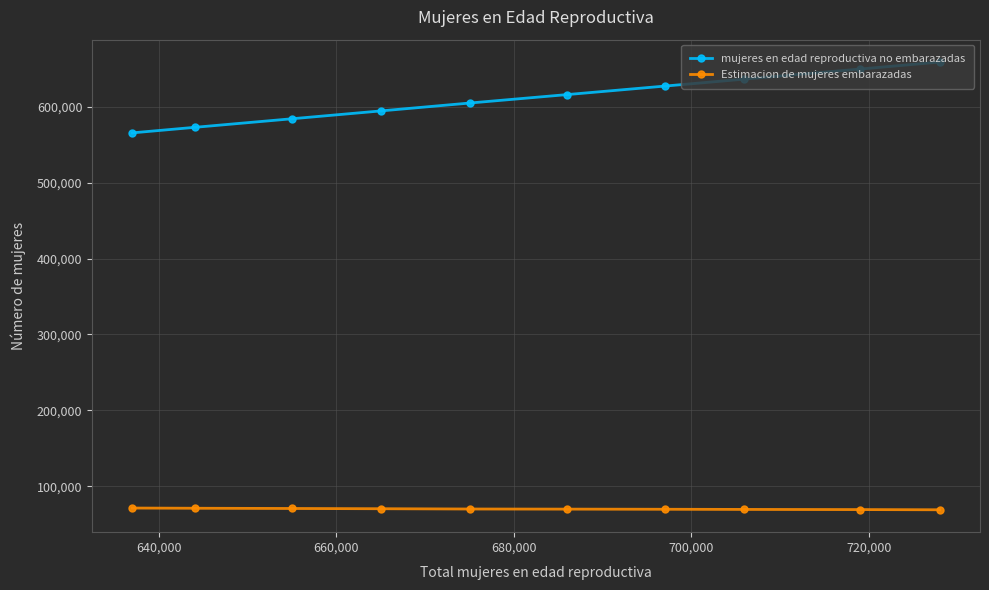

What is the difference between the maximum and second lowest values in the mujeres en edad reproductiva no embarazadas series?

86020.0